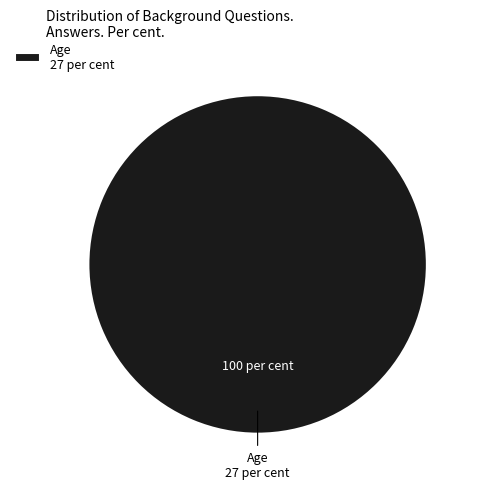

Rank the categories by value from highest to lowest.

Age 27 per cent